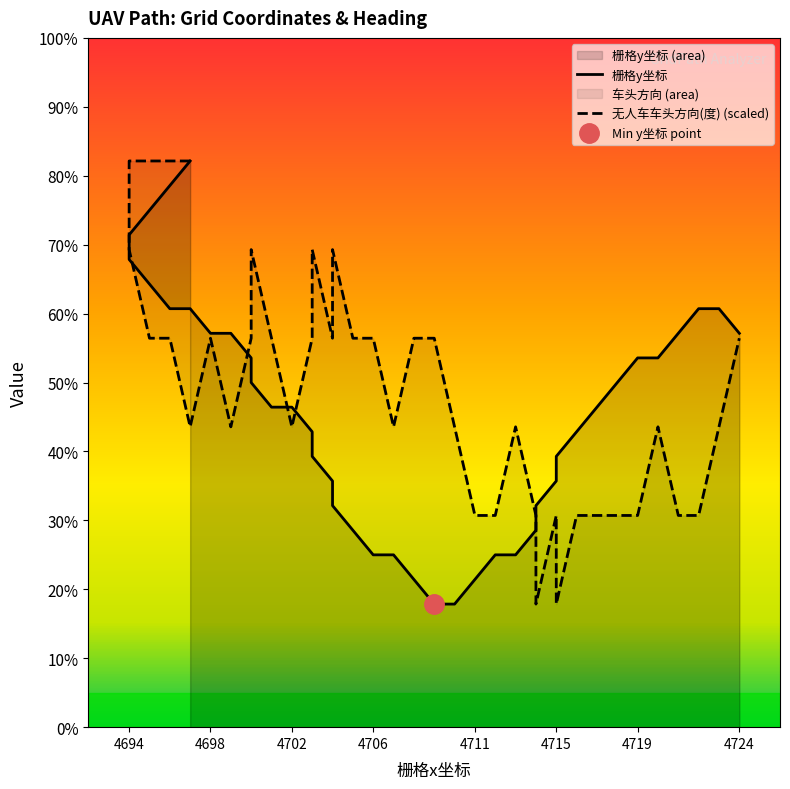

True or false: 栅格y坐标 and 无人车车头方向(度) (scaled) intersect in this chart.

True